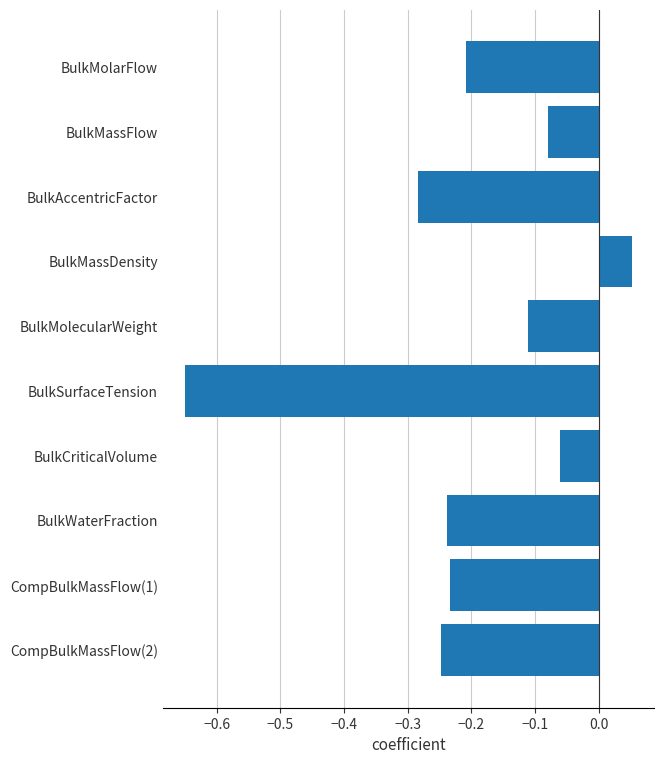

What is the label of the 9th bar from the top?

CompBulkMassFlow(1)